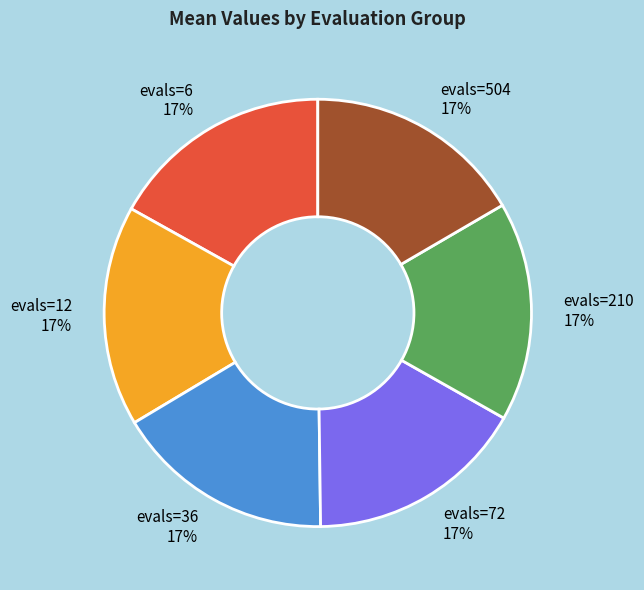

Is there a majority slice in this chart?

No